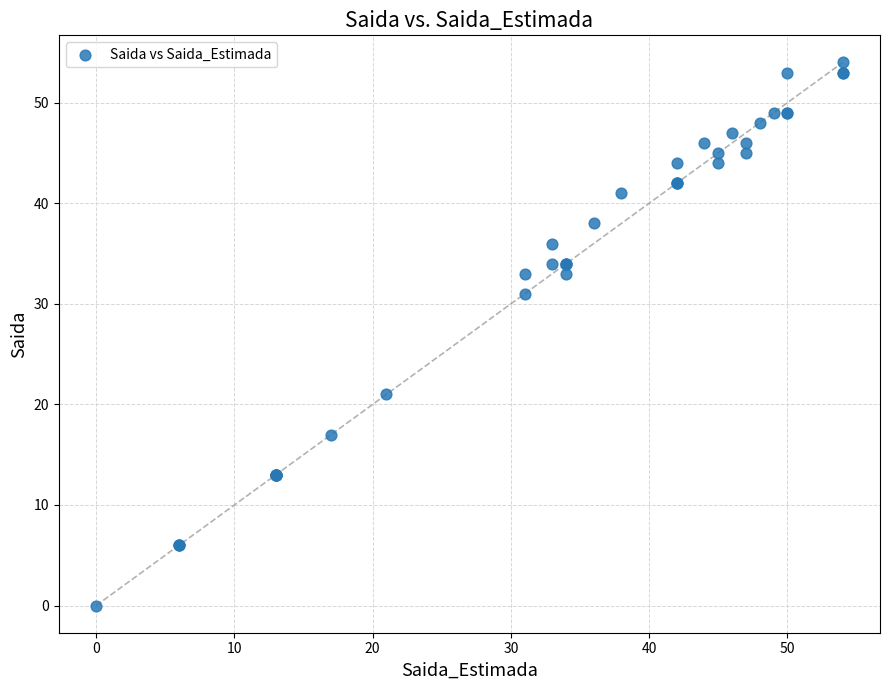

What Y value in the scatter plot is closest to 27?

31